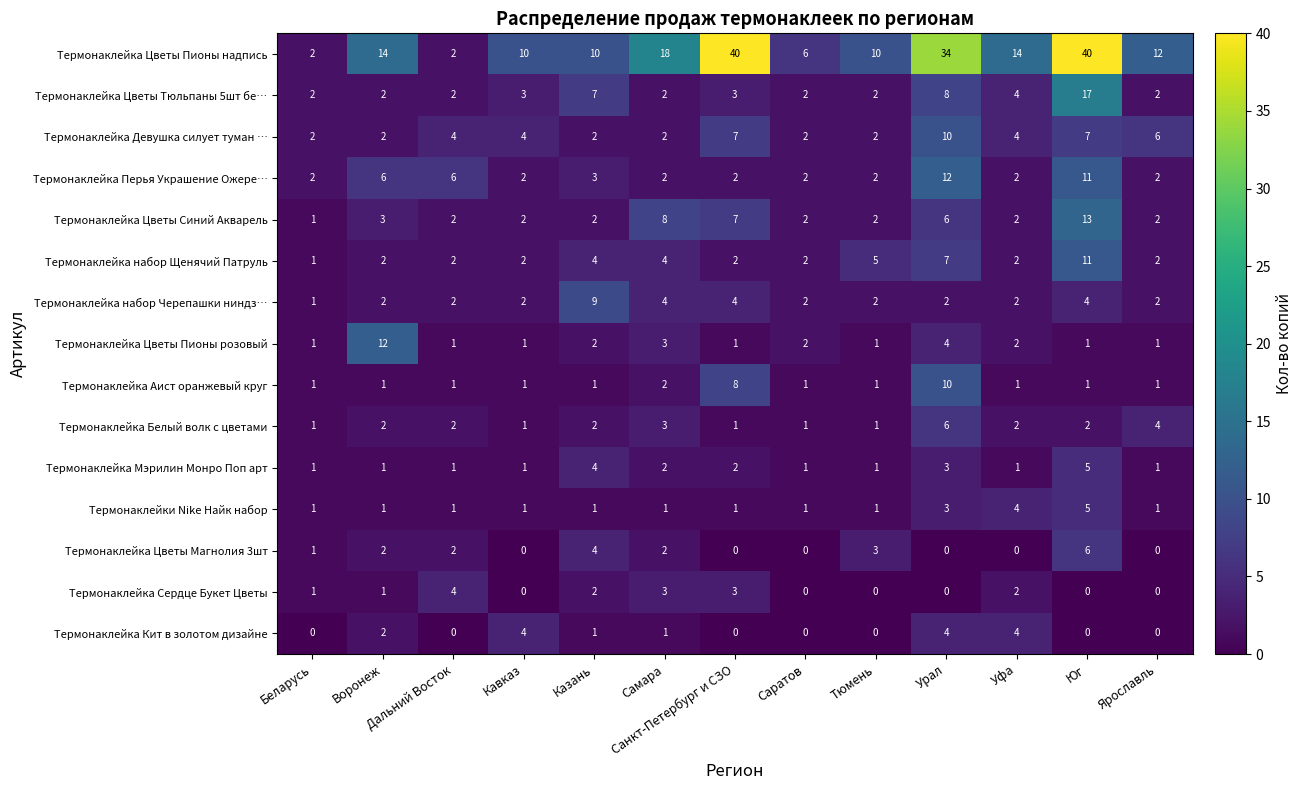

What is the difference between the highest and lowest values at Уфа?

14